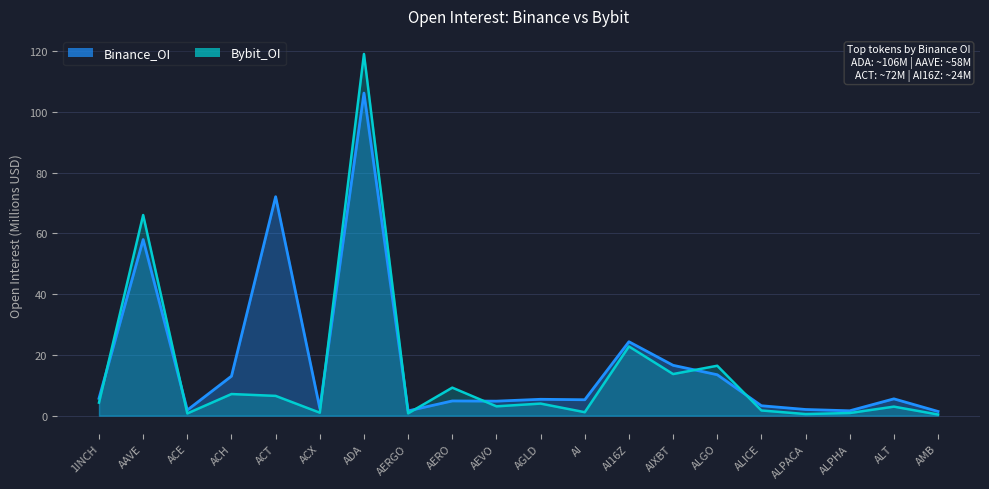

True or false: Bybit_OI has a value of 0.4 at AMB.

True